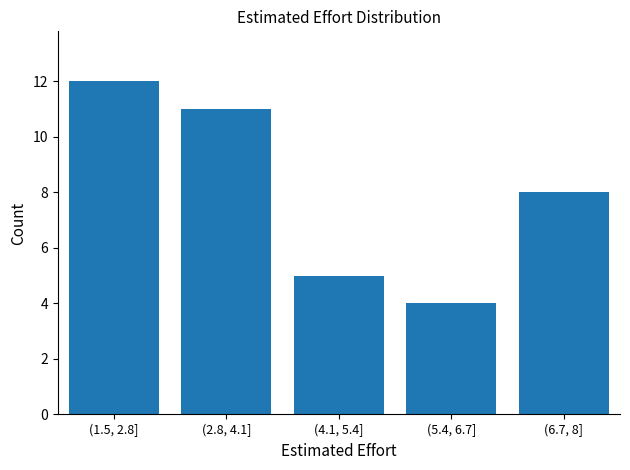

Reading left to right, list all the values displayed in this chart.

(1.5, 2.8]=12	(2.8, 4.1]=11	(4.1, 5.4]=5	(5.4, 6.7]=4	(6.7, 8]=8